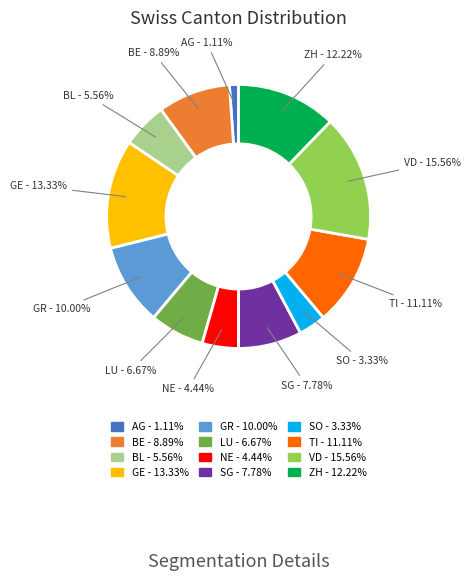

Which category has the biggest portion of the pie?

VD